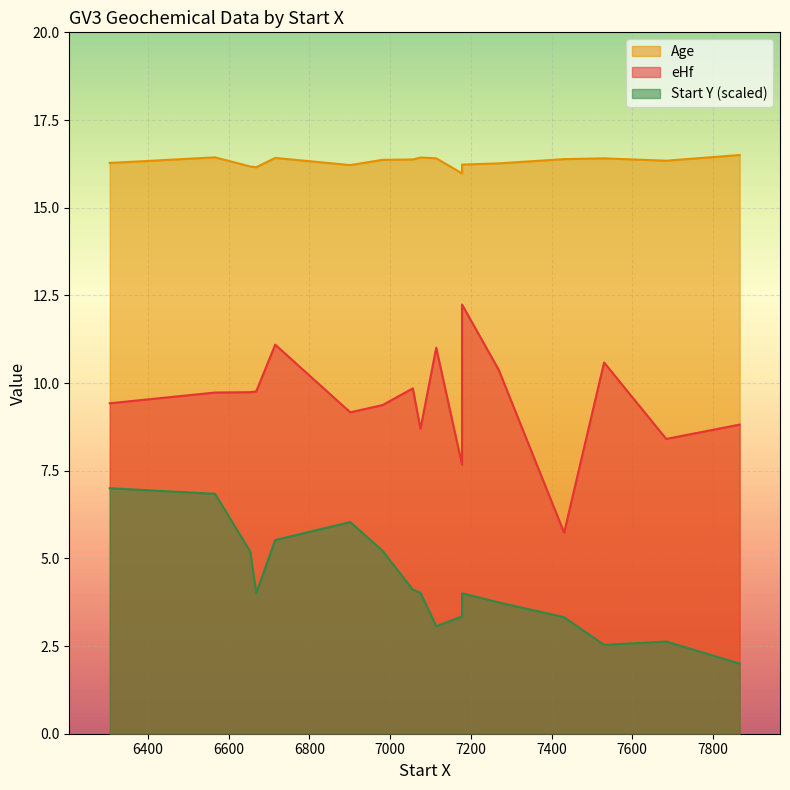

At which category is the sum across all series the highest?

6715